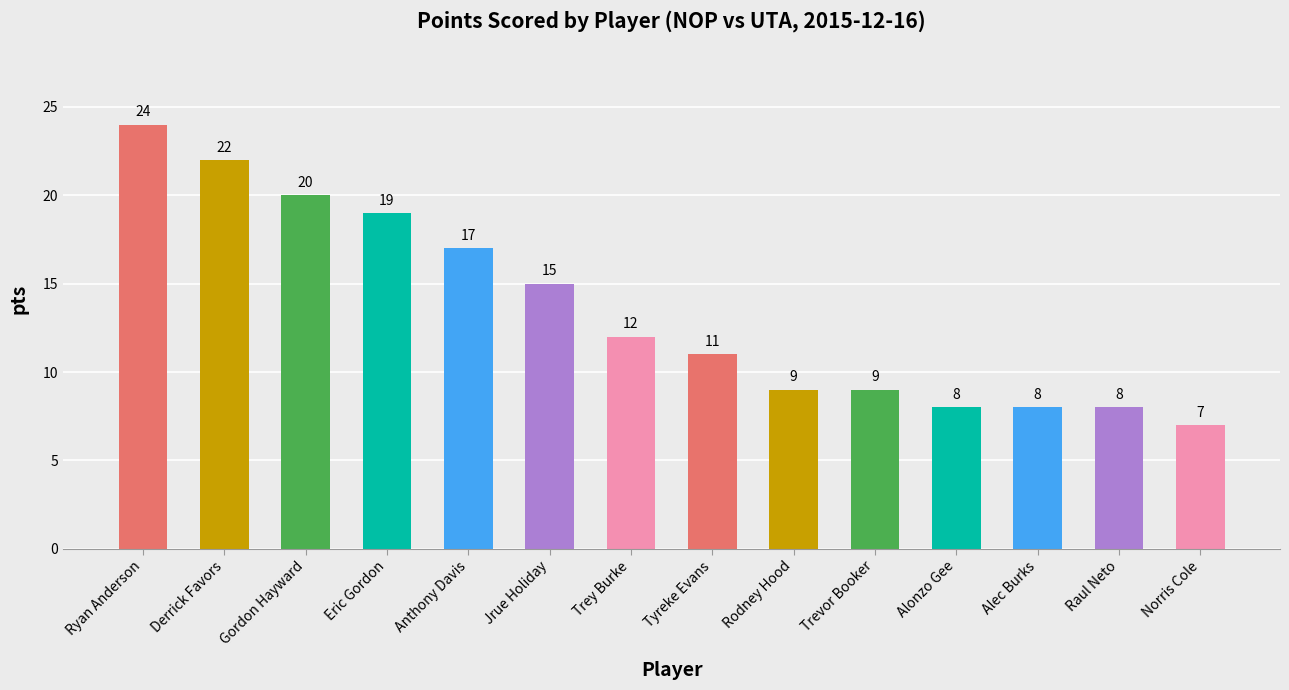

Which has a higher value, Ryan Anderson or Eric Gordon?

Ryan Anderson